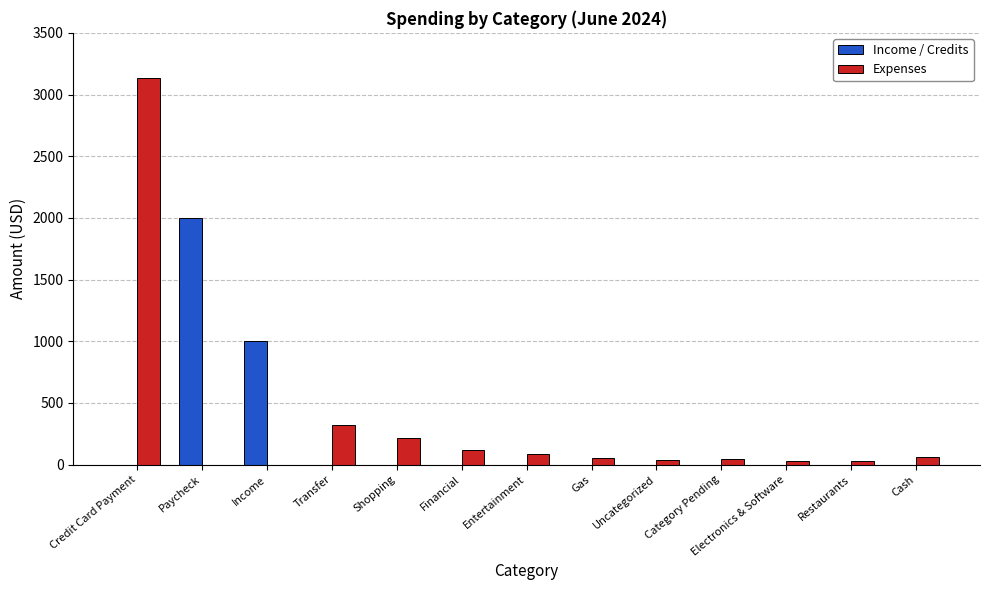

At which label does Expenses reach its peak?

Credit Card Payment